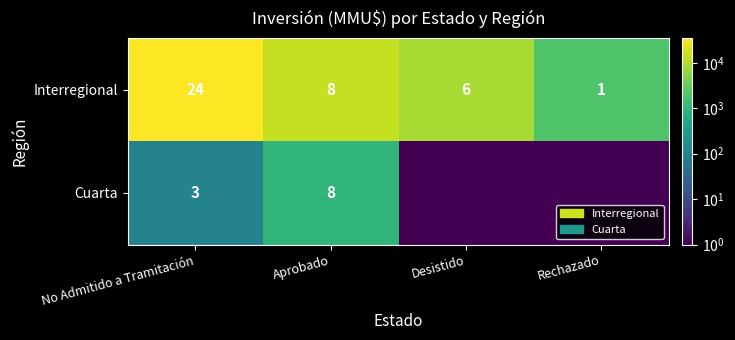

At which label does Interregional reach its minimum?

Rechazado